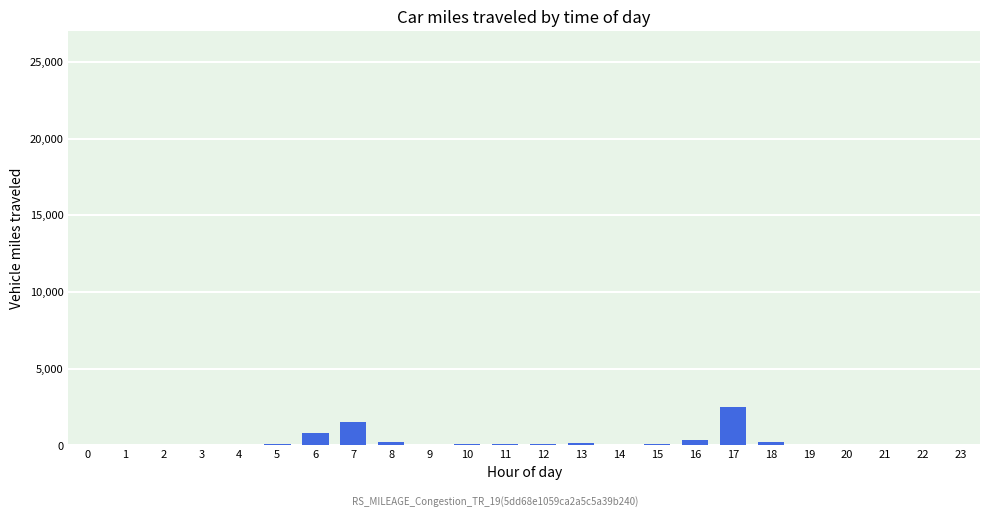

What is the change in value from 13 to 17?

+2360